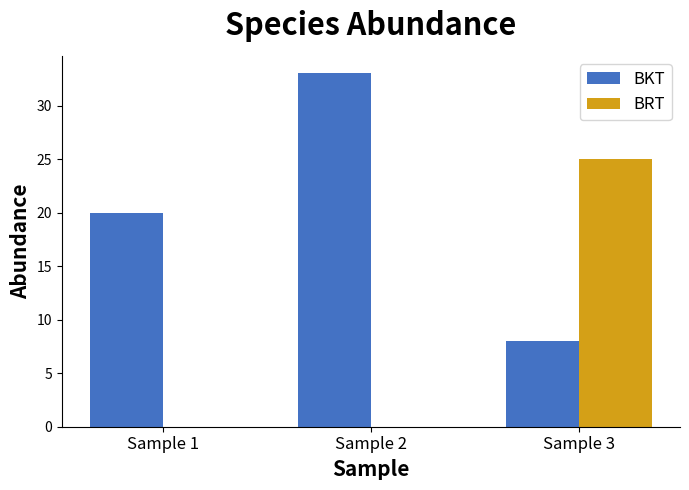

Is the value of BKT at Sample 3 greater than the value of BRT at Sample 2?

Yes